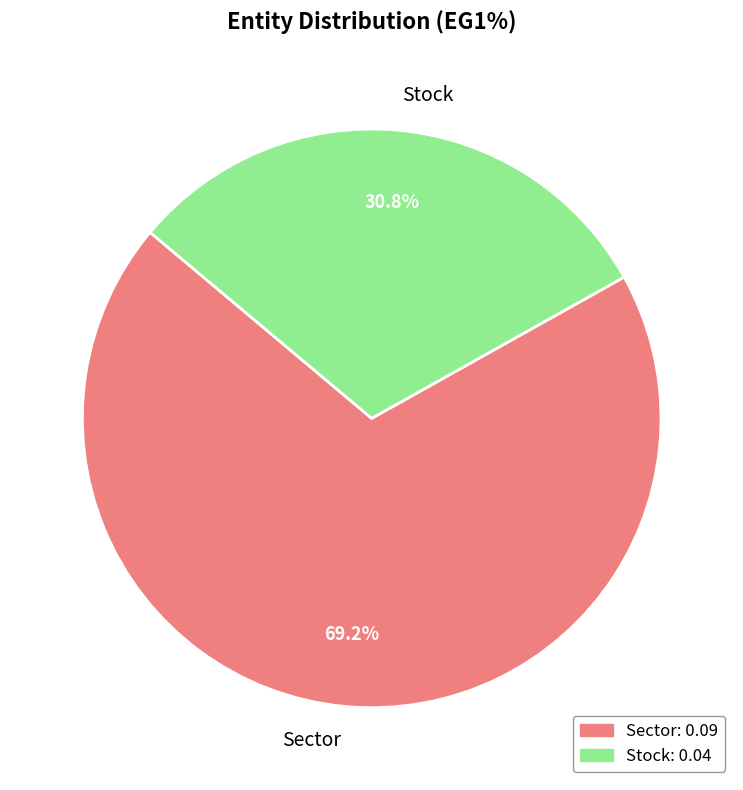

Which slice represents more than half of the pie?

Sector